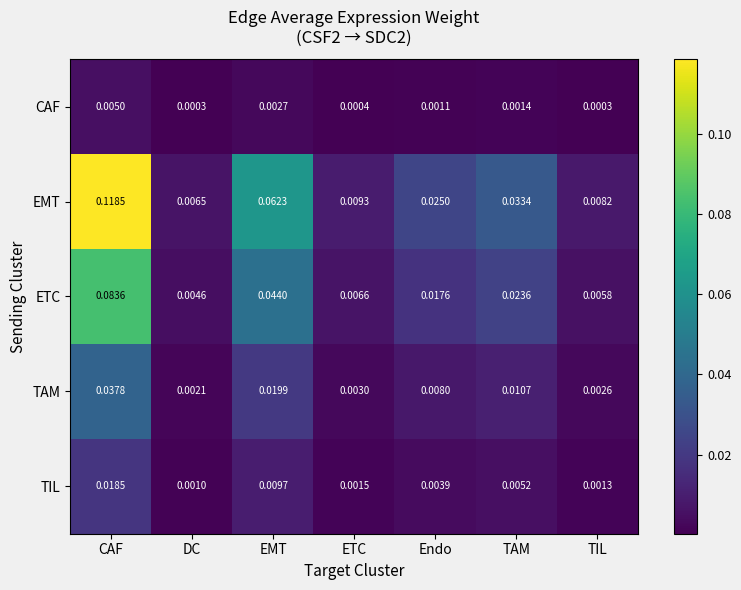

Where is TIL nearest to the value 0?

DC